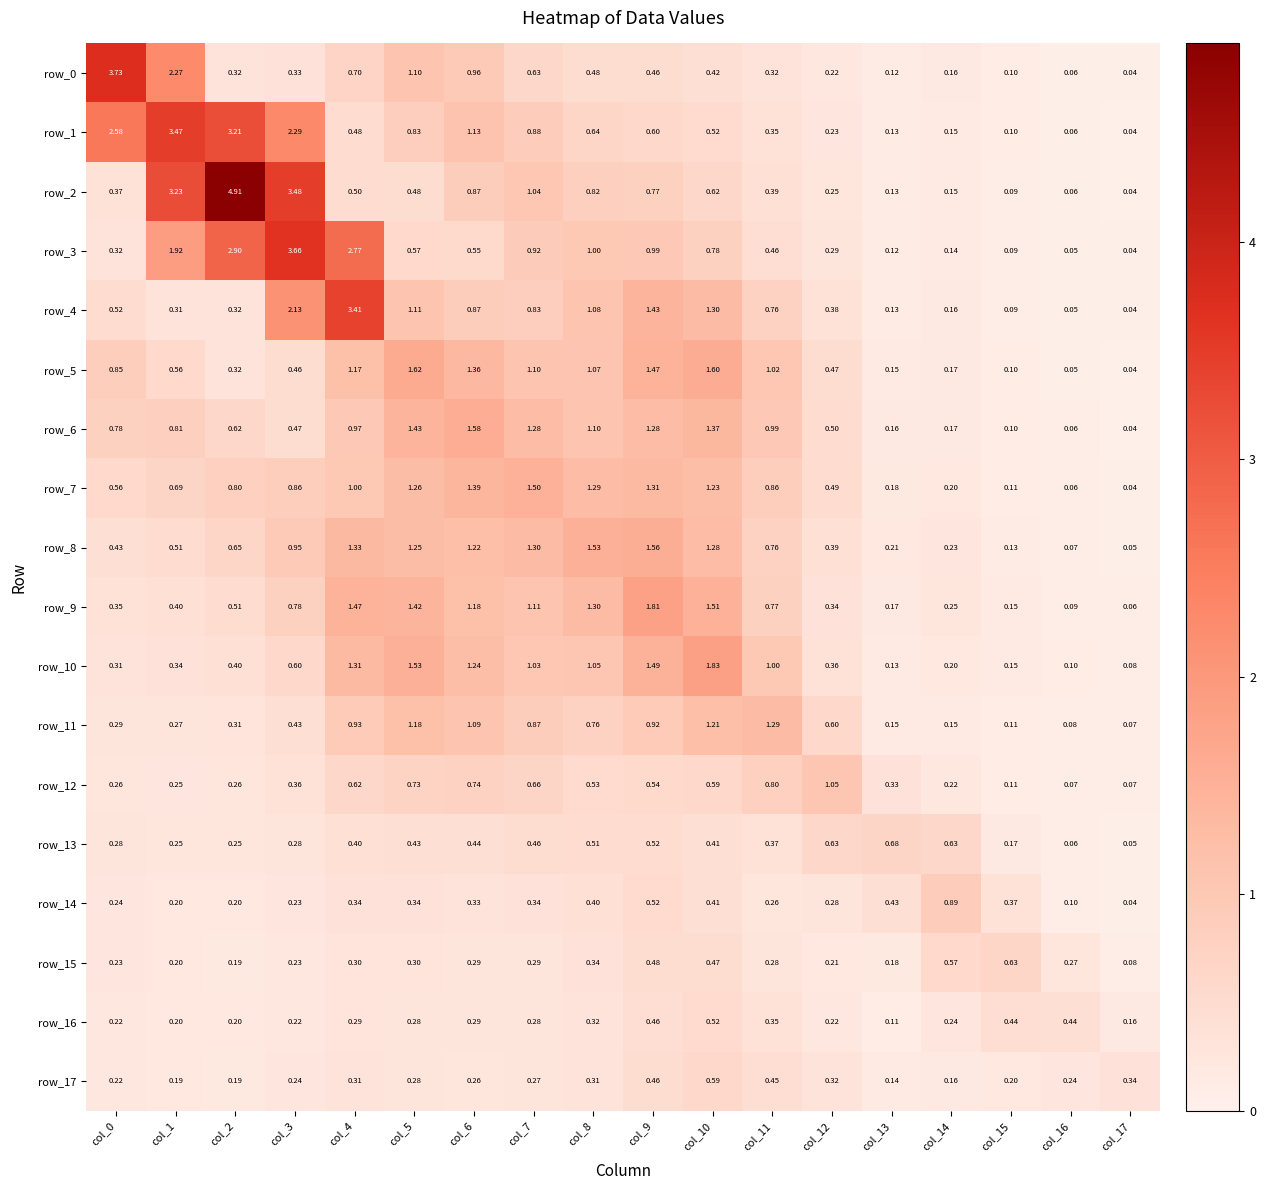

What value does the row_17 series have at col_8?

0.3